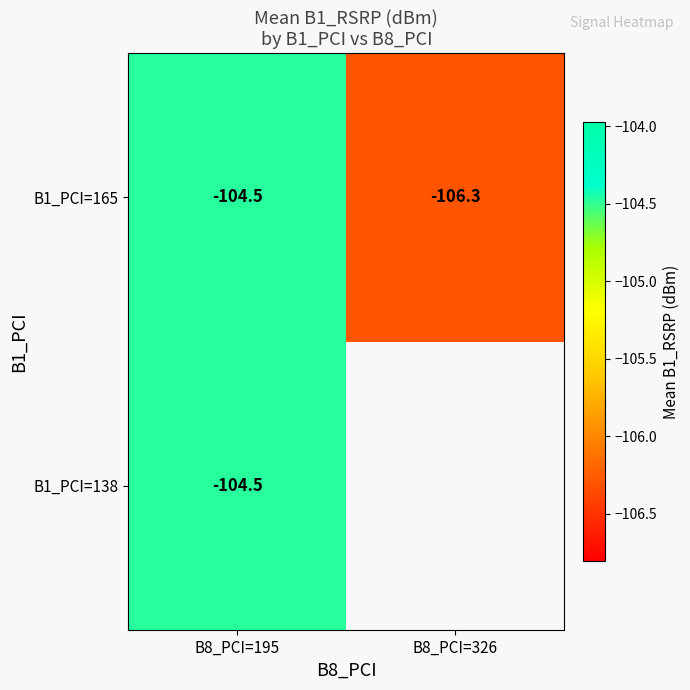

How many distinct data groups are displayed?

2